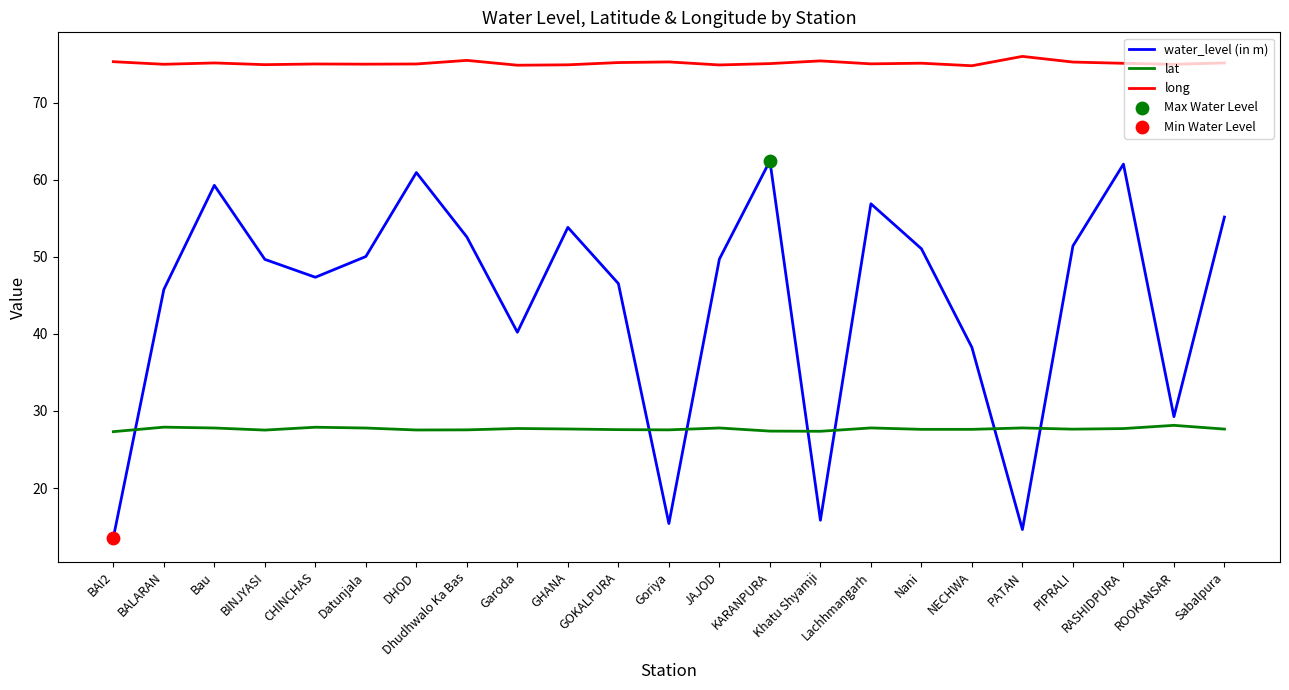

At how many categories does at least one series exceed 37?

23